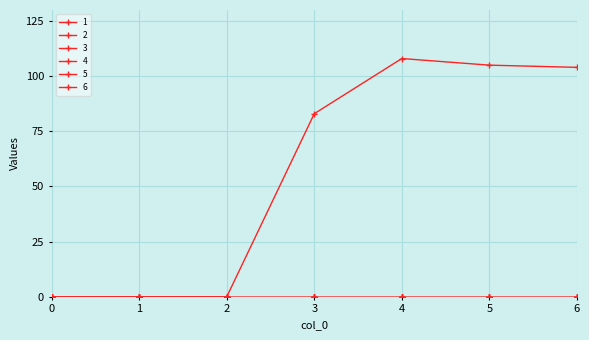

Is this an area chart (filled region under the line)?

No